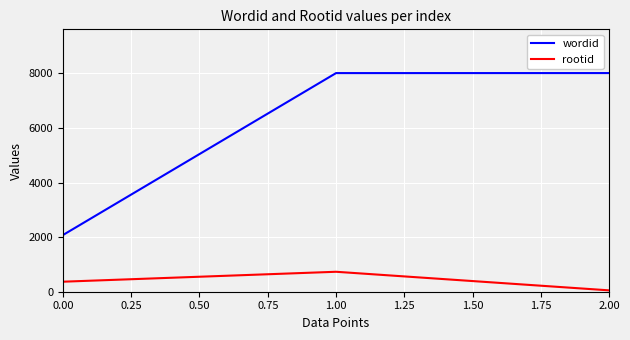

Is the value of rootid at 0.00 greater than the value of wordid at 1.00?

No